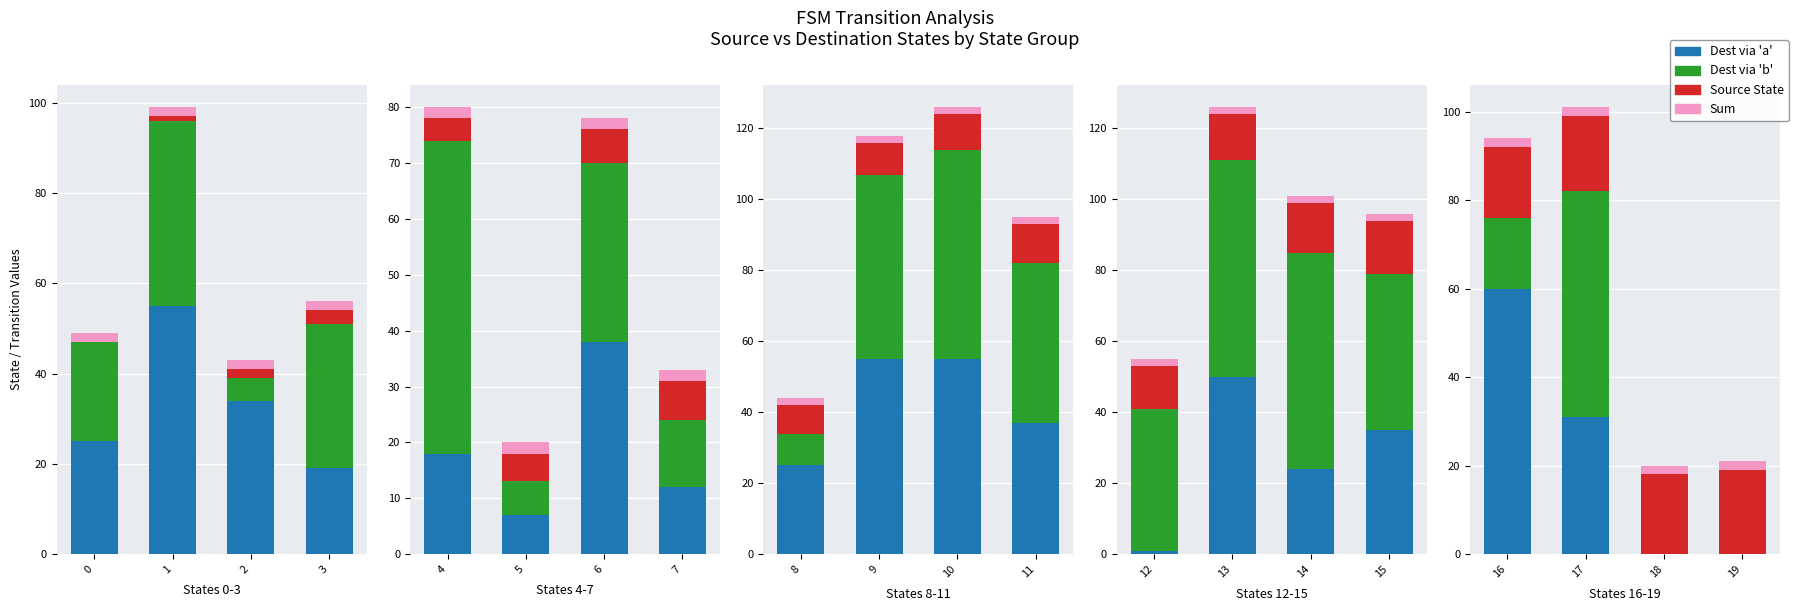

What are all the series names shown in the legend?

Dest via 'a', Dest via 'b', Source State, Sum